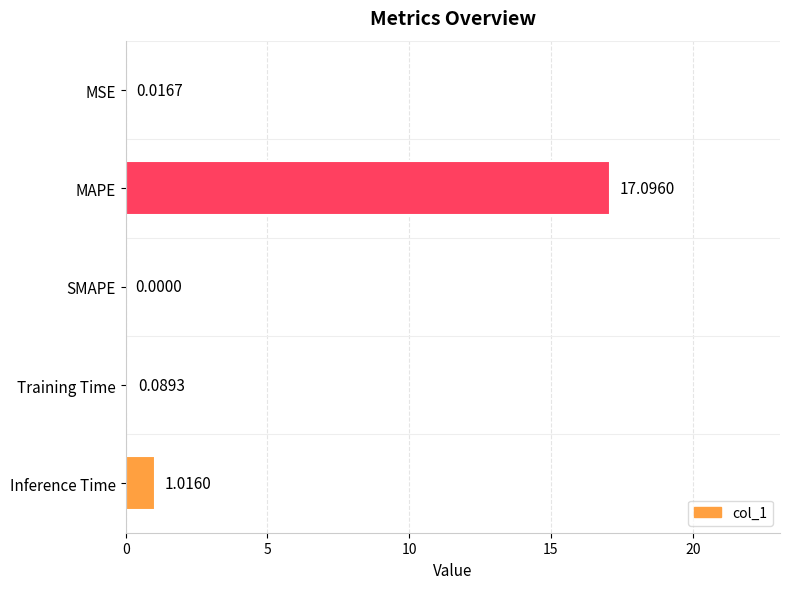

Where is the data nearest to the value 8?

Inference Time